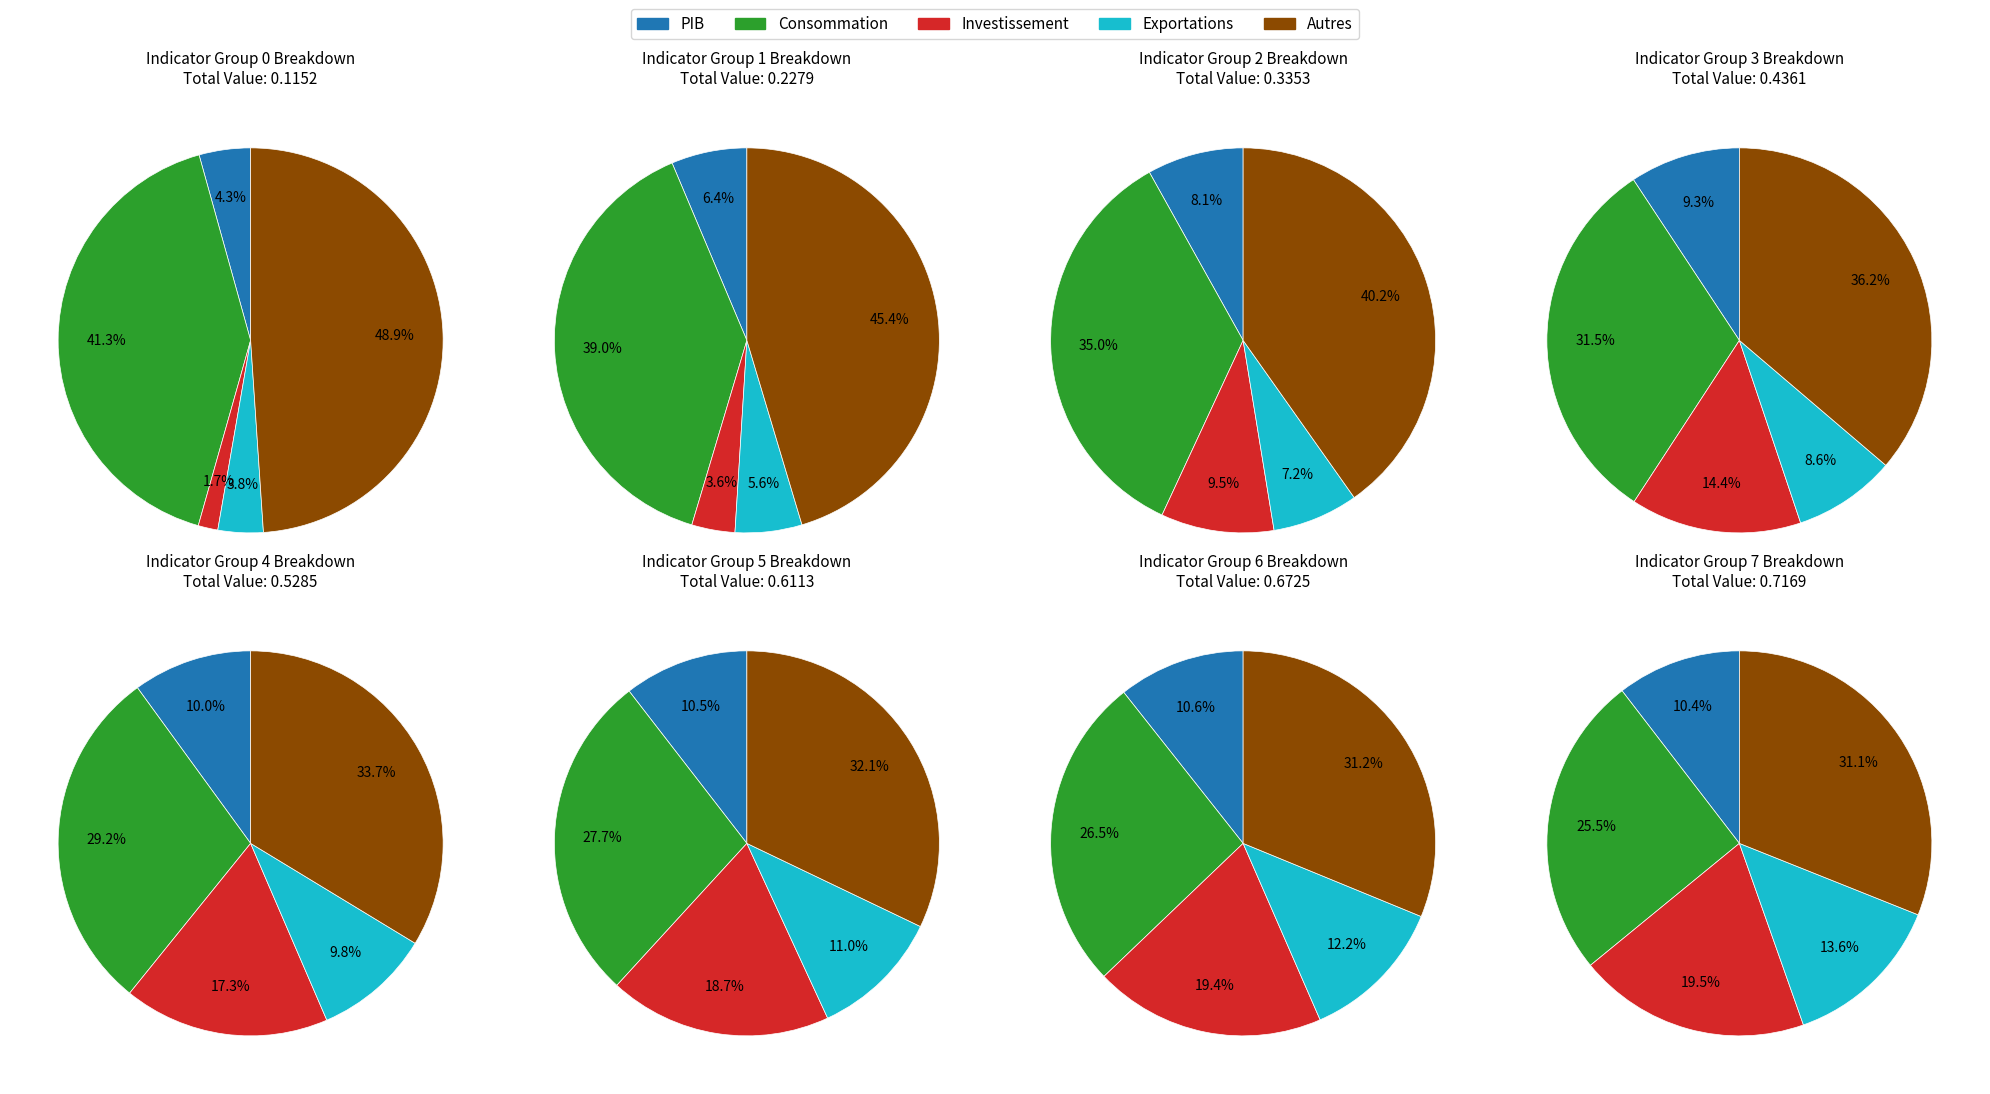

Does Consommation des ménages represent more than half of the total?

No